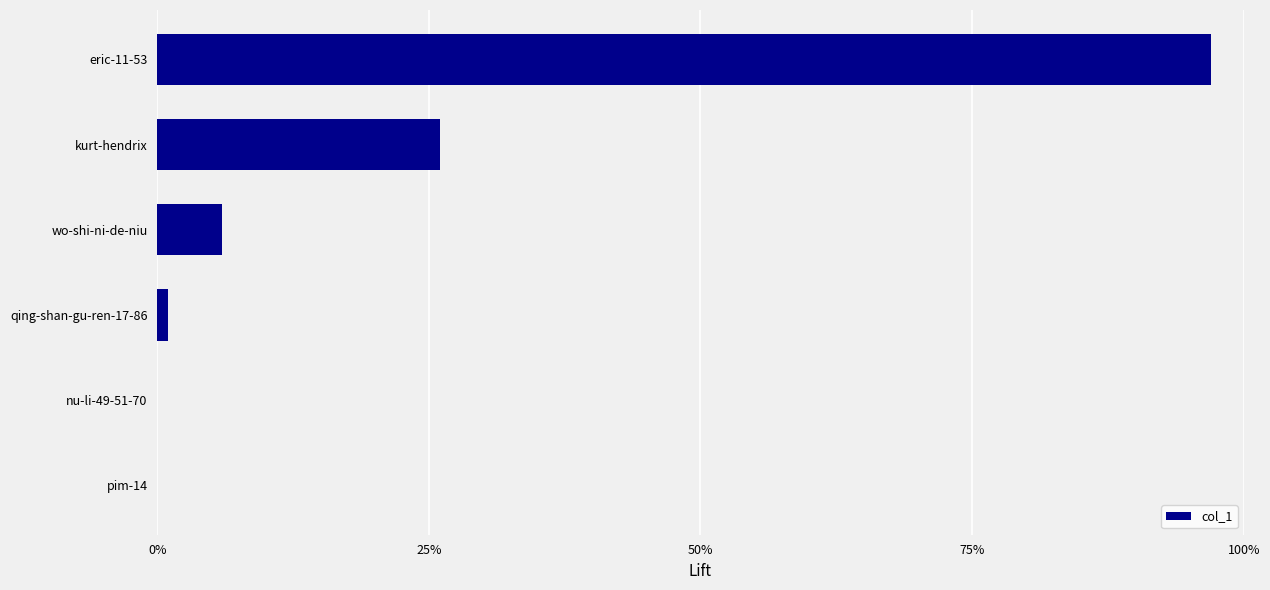

What is the sum of all values?

130